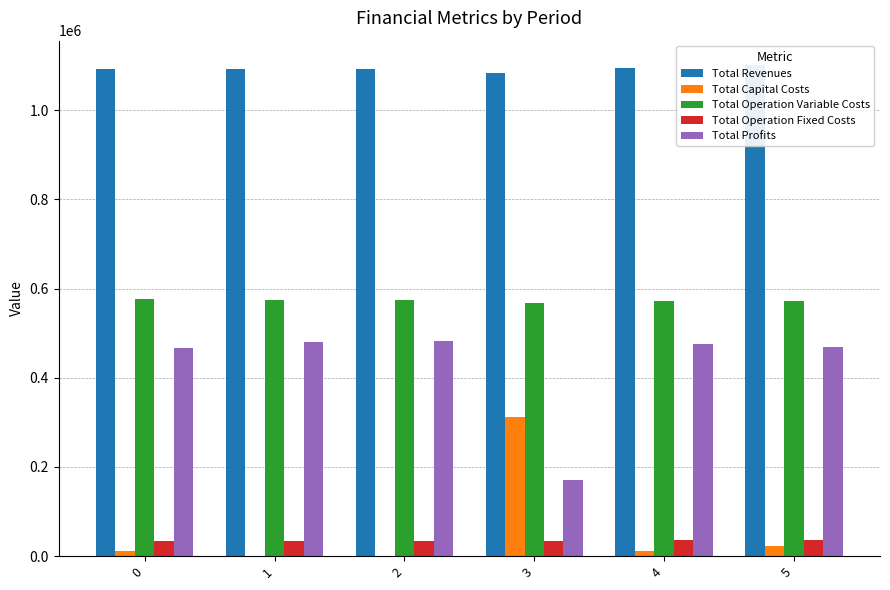

At which label does Total Capital Costs first exceed 12000?

3